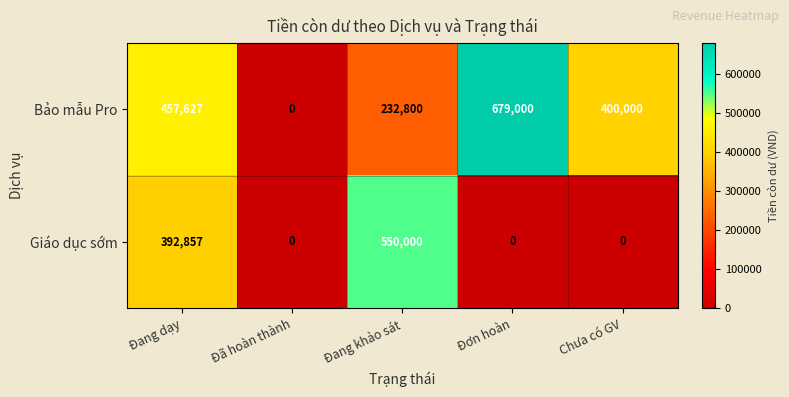

What is the sum of all Bảo mẫu Pro values?

1769427